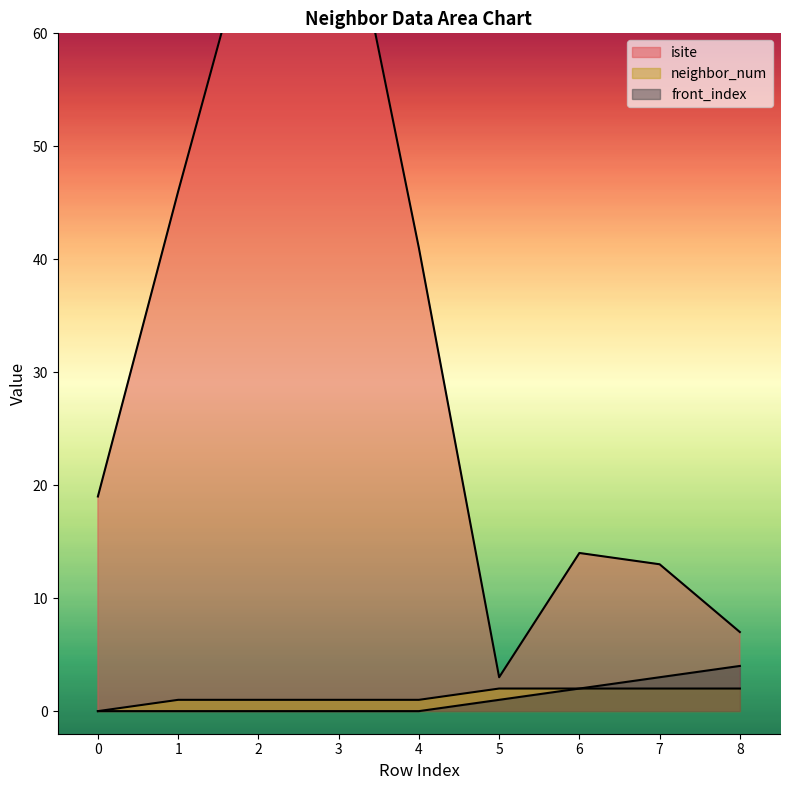

True or false: front_index and neighbor_num cross at least once.

False